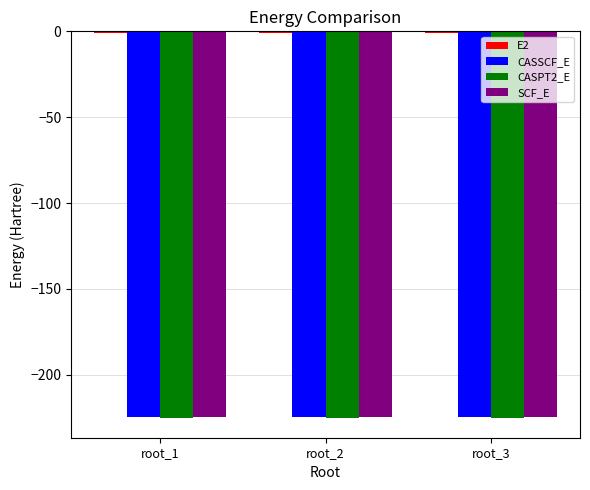

How many data points does each series have?

3